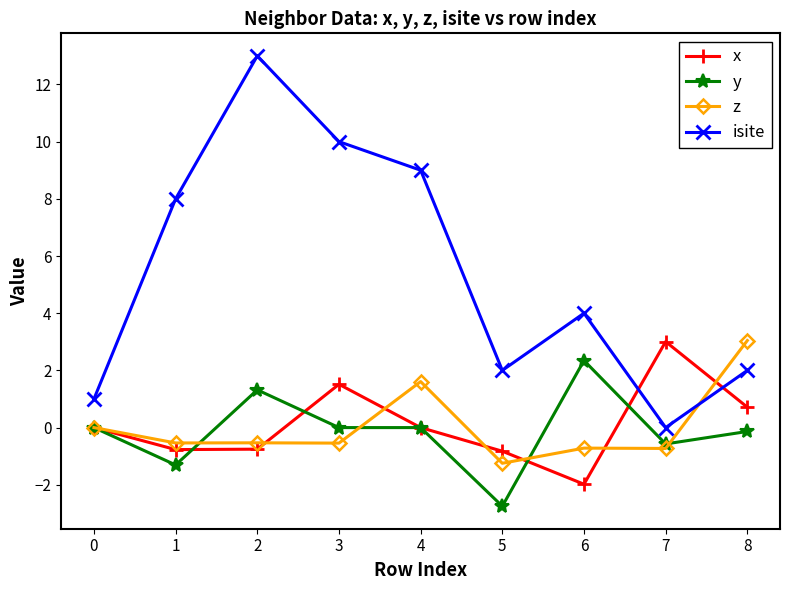

Rank the series at 8 from highest to lowest value.

z, isite, x, y